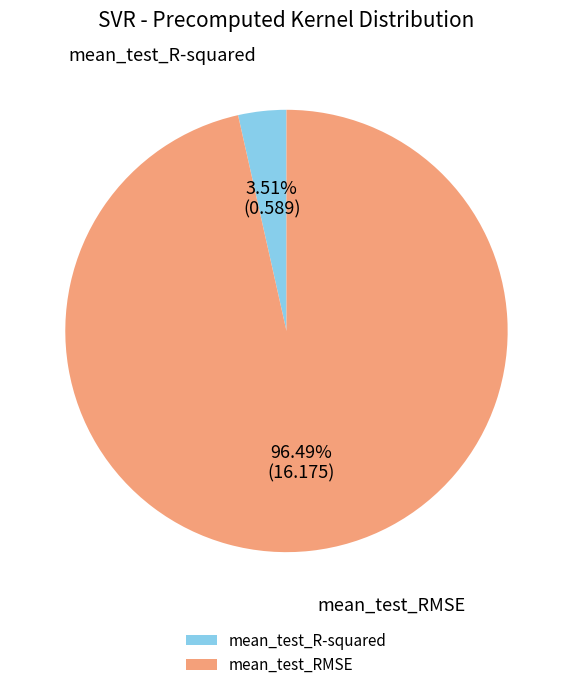

Does mean_test_RMSE represent more than half of the total?

Yes